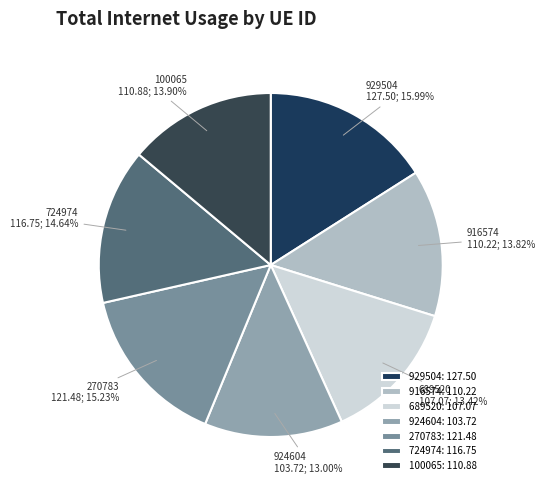

What is the largest slice in the pie chart?

929504